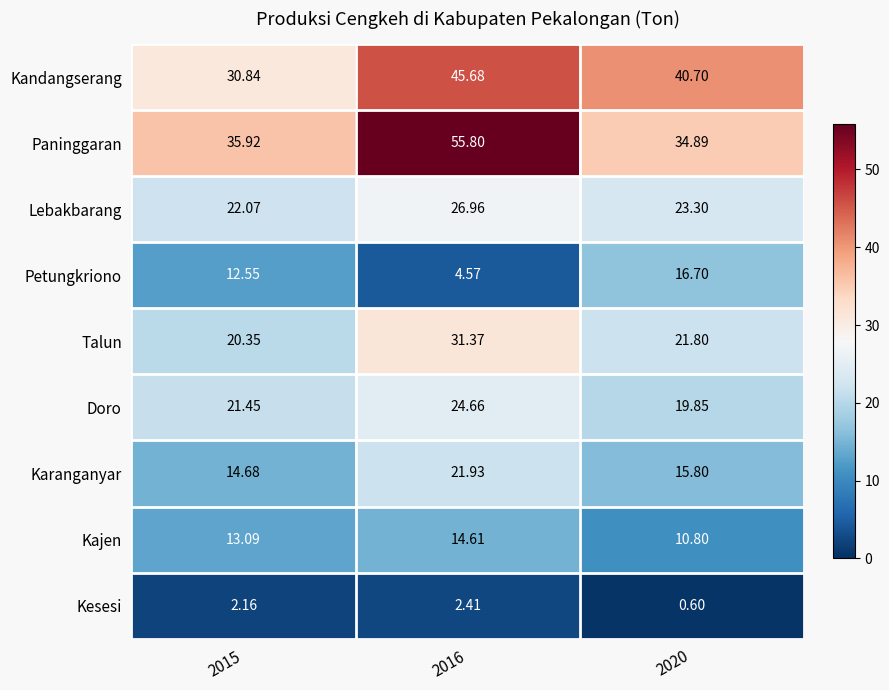

Which series has the widest spread of values?

Paninggaran